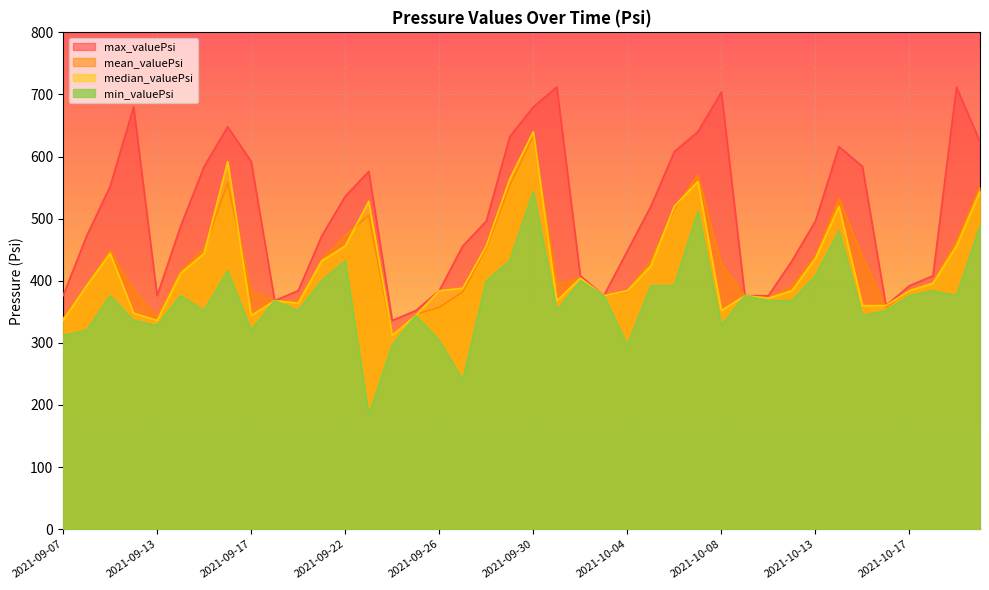

What are all the series names shown in the legend?

max_valuePsi, mean_valuePsi, median_valuePsi, min_valuePsi